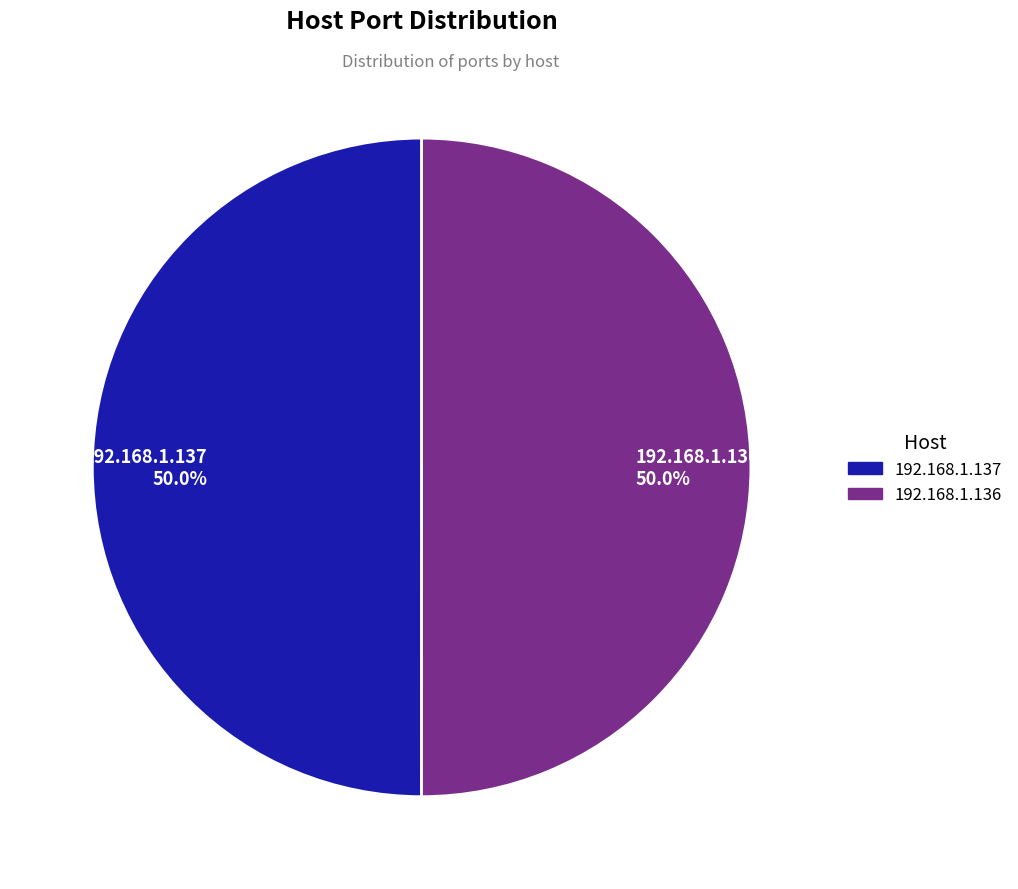

Combined, what portion of the pie is 192.168.1.137 and 192.168.1.136?

100.0%